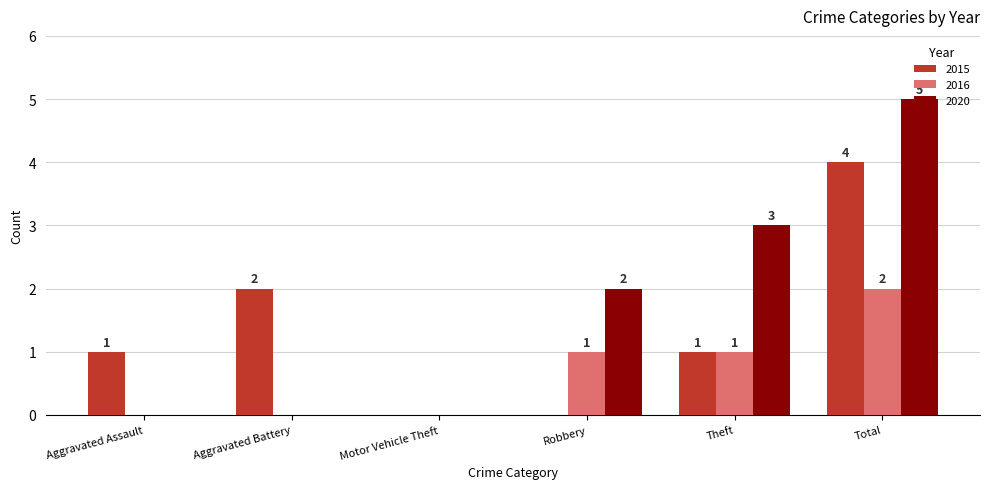

Which series changed the most between Aggravated Assault and Motor Vehicle Theft?

2015